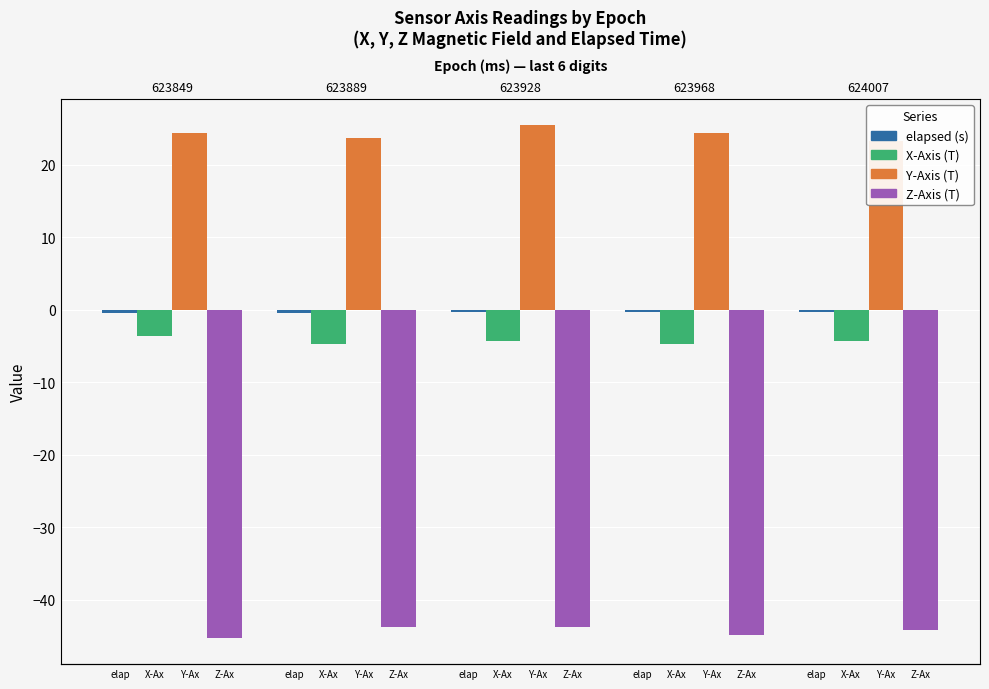

Rank the series by their maximum value, from lowest to highest.

Z-Axis (T), X-Axis (T), elapsed (s), Y-Axis (T)